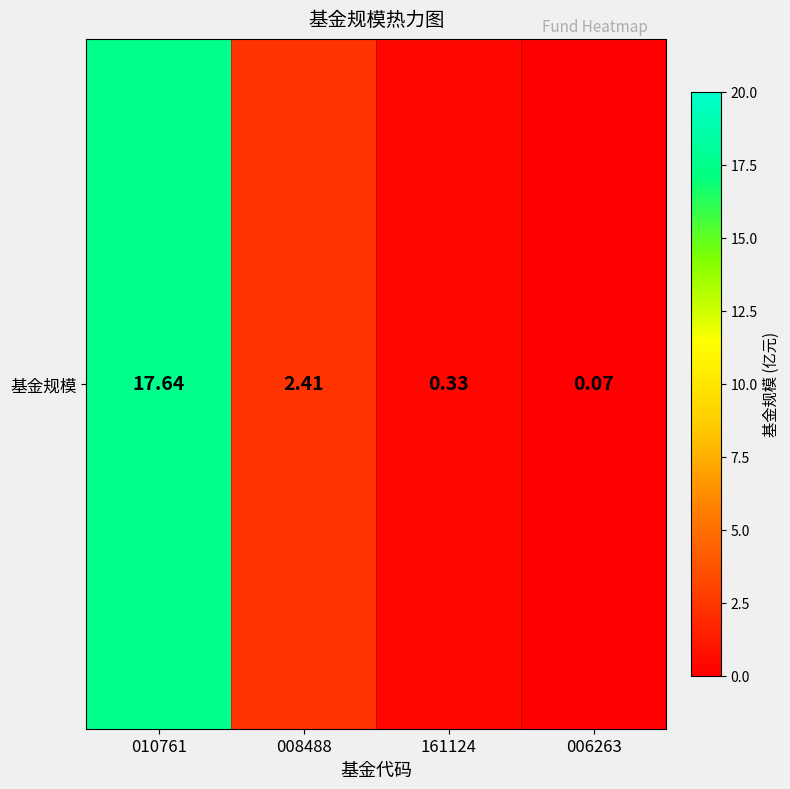

What is the approximate value at 010761?

17.6